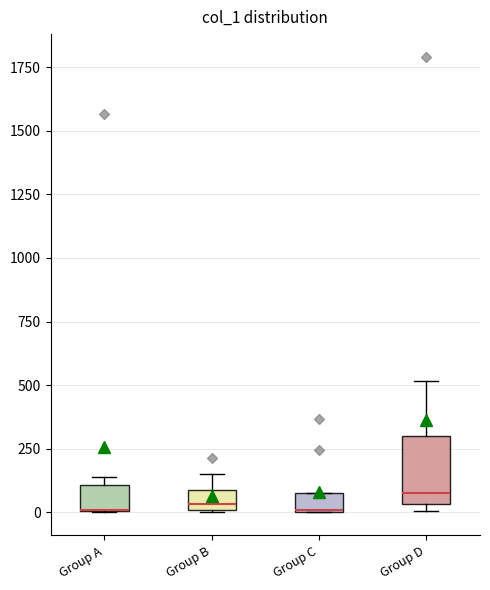

Where is the upper edge of the box for Group B on the y-axis? The values are not printed on the chart, so give them approximately, as read against the axis.

100